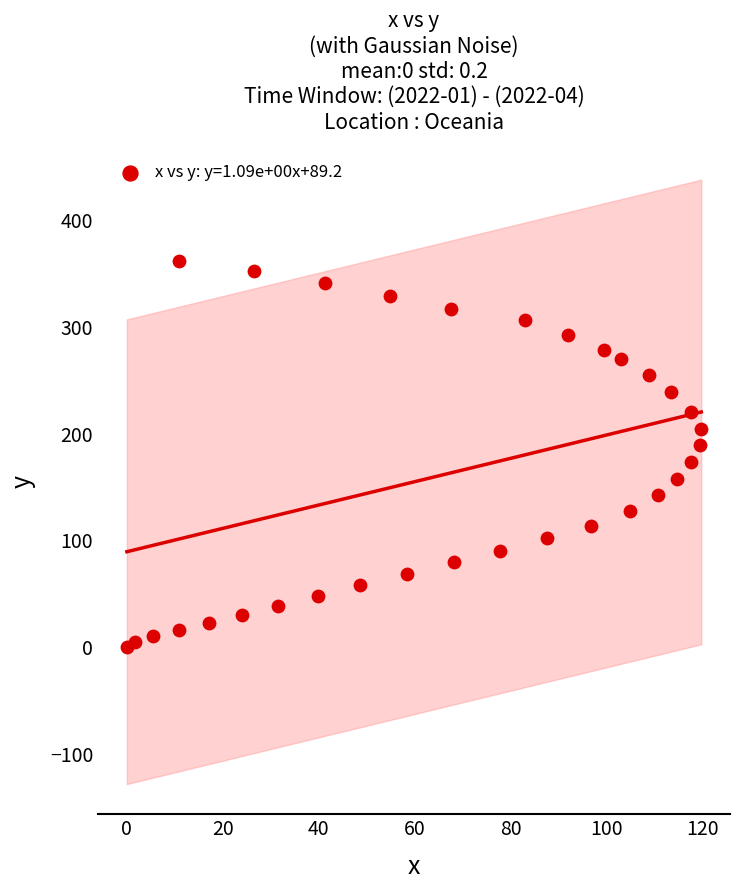

What is the range of X values (max minus min)?

119.8